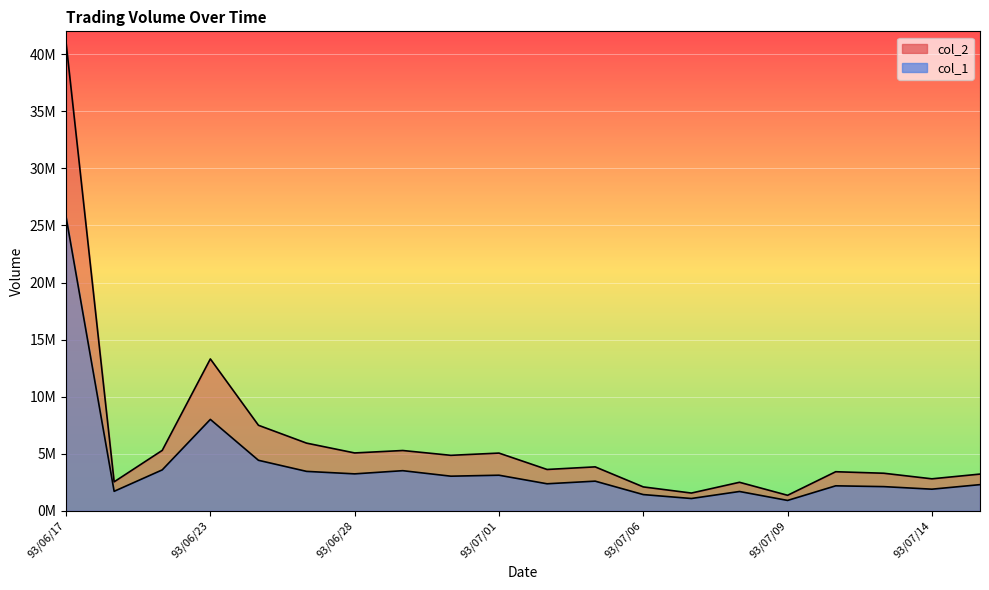

True or false: col_2 and col_1 cross at least once.

False